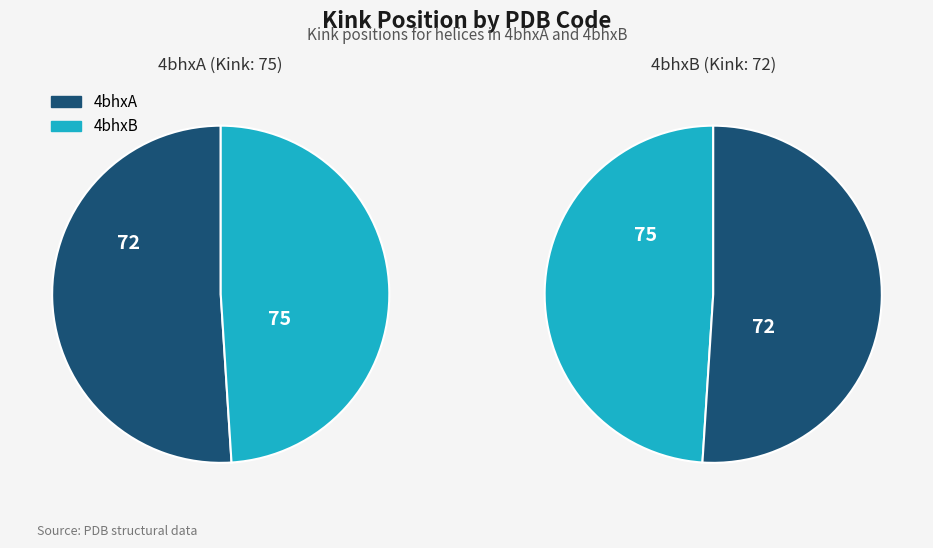

What is the change in value from 4bhxA to 4bhxB?

-3